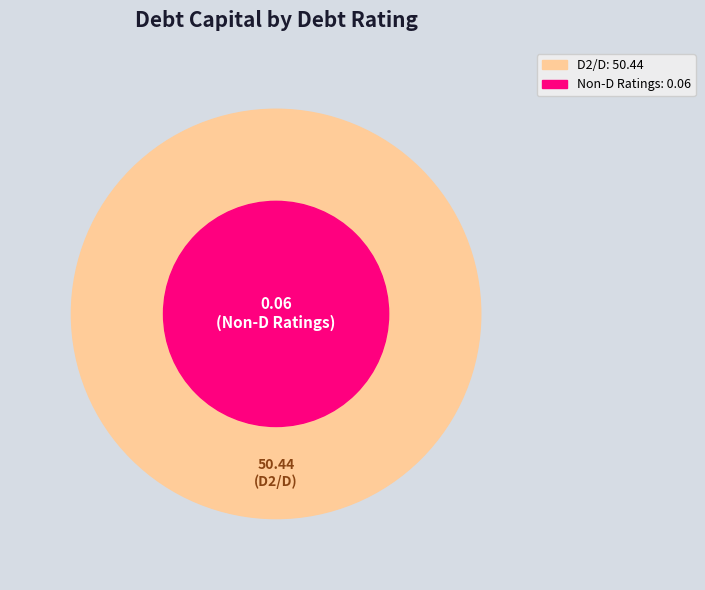

True or false: D2/D accounts for 99% of the total.

False